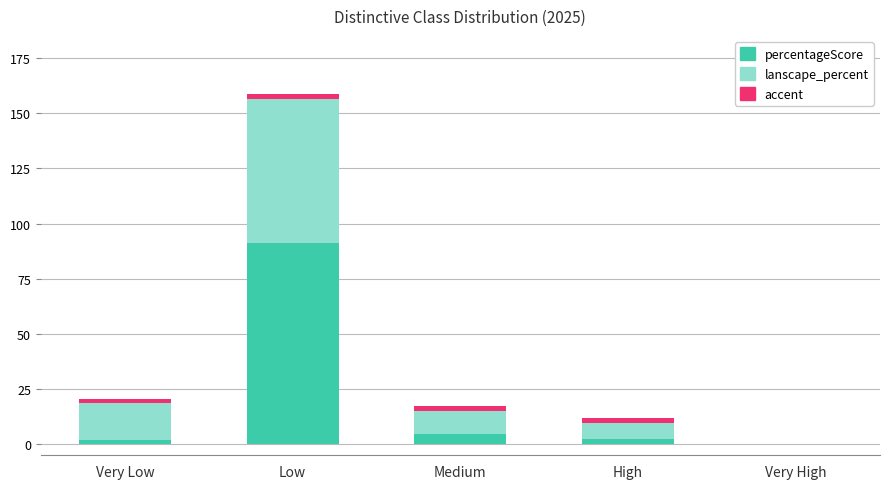

What is the sum of all percentageScore values?

100.0